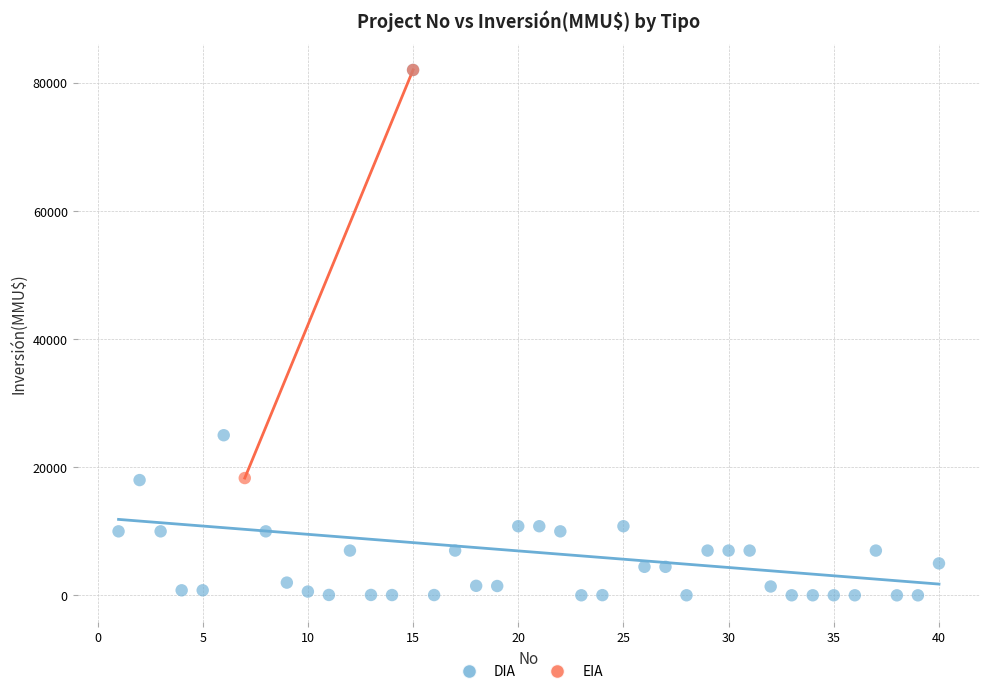

What are all the series names shown in the legend?

DIA, EIA